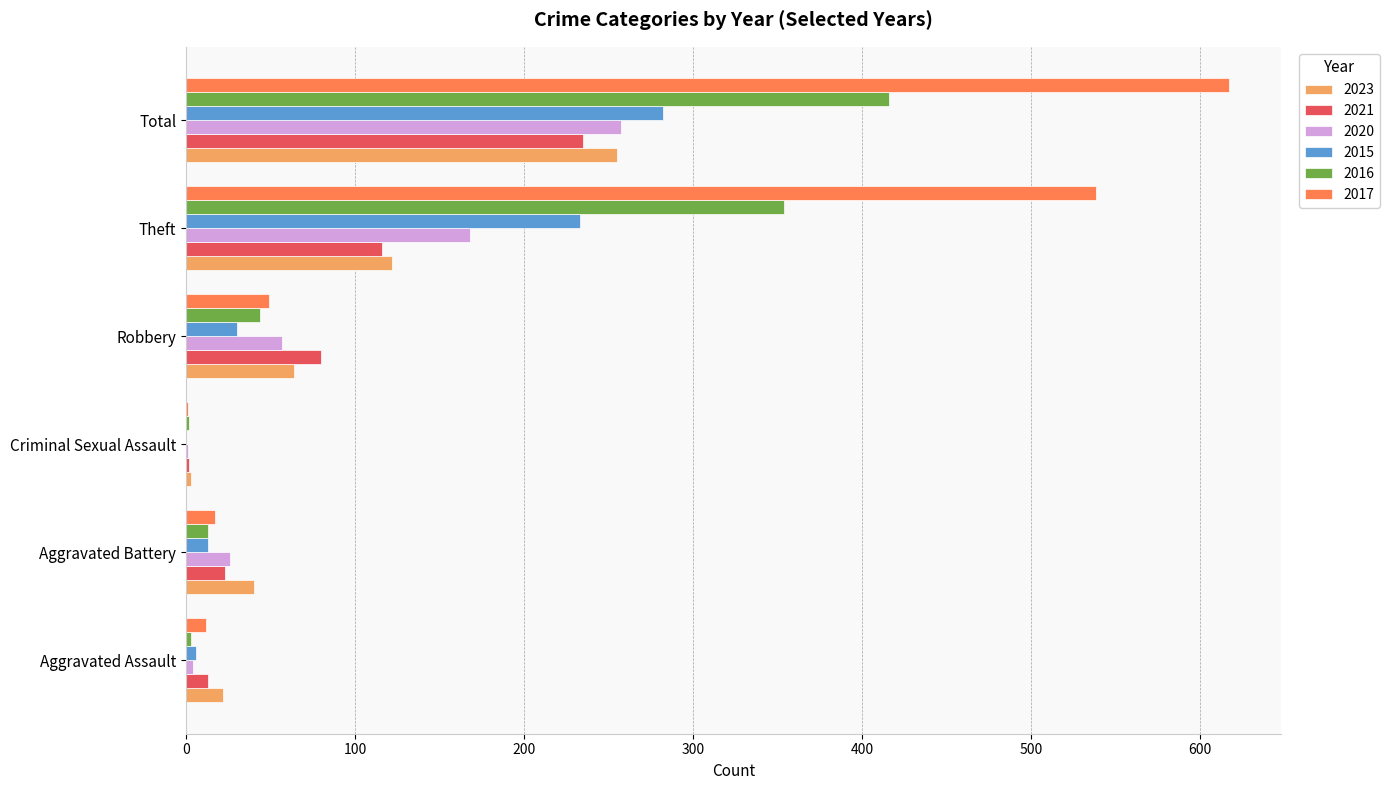

The value of 2016 at Theft is 354. True or false?

True